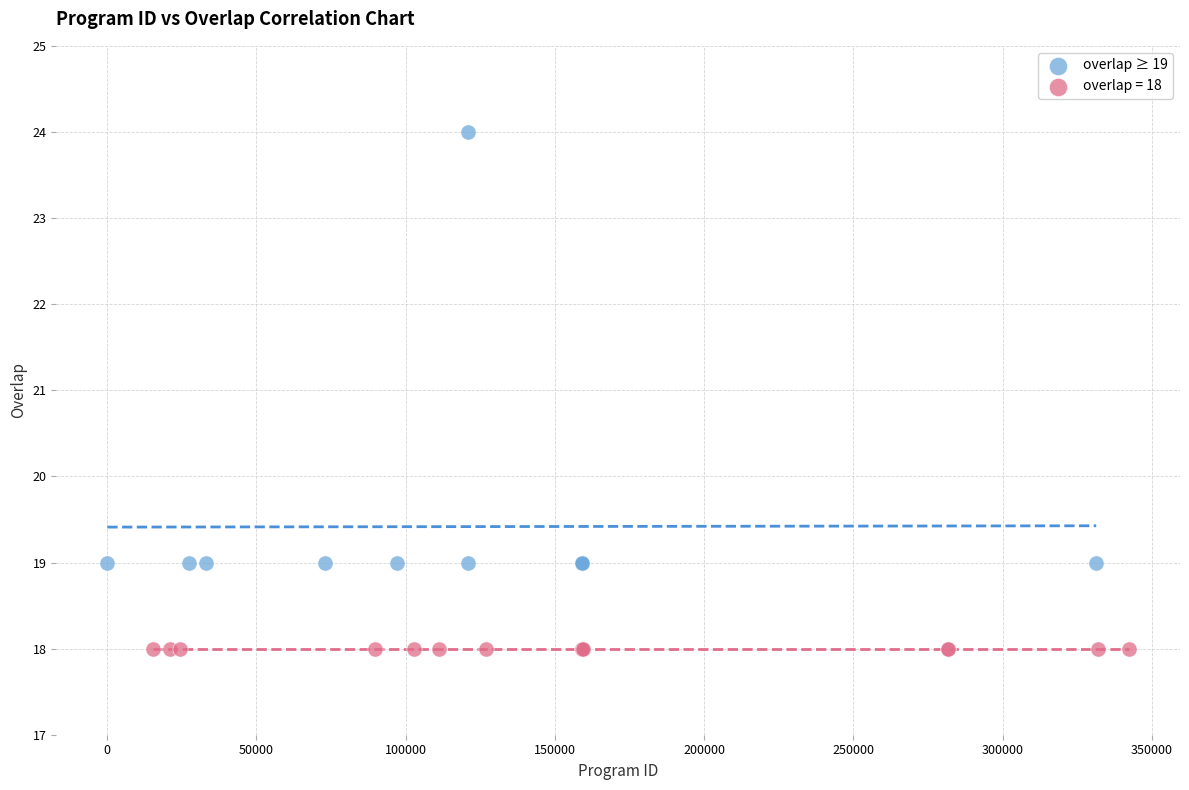

Which series contains the lowest Y value?

overlap = 18